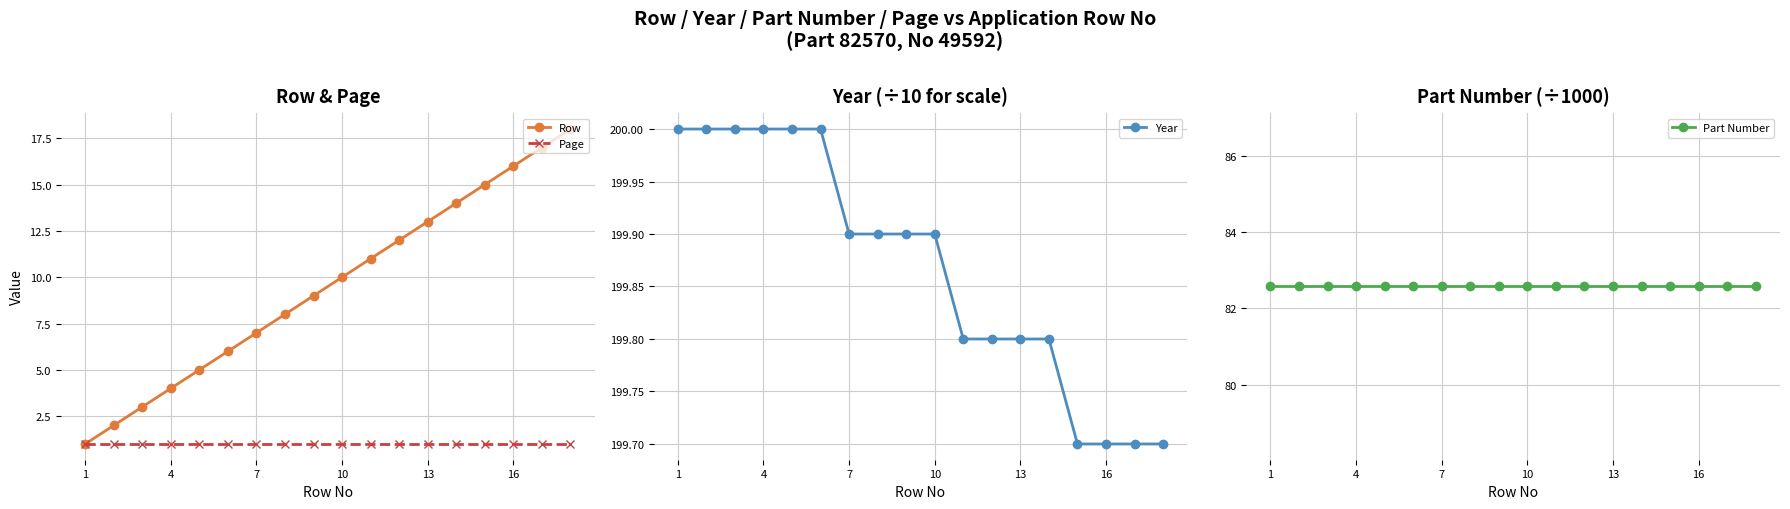

Is it true that Page equals 0 at 4?

False